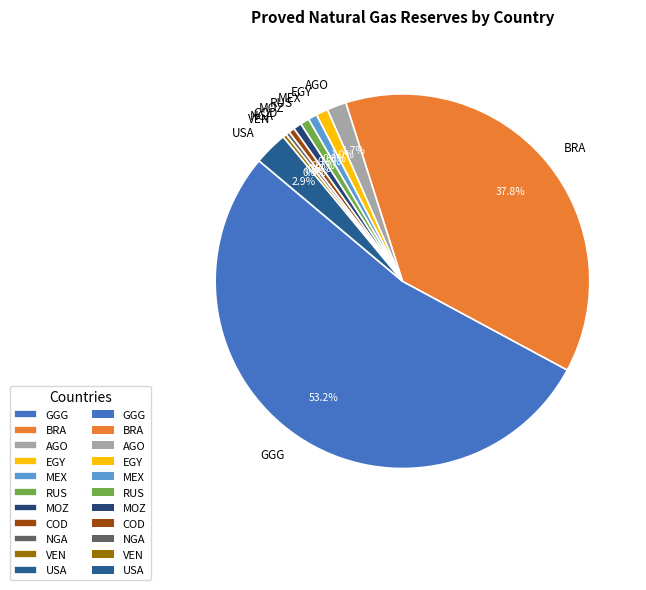

Which slice is the largest?

GGG